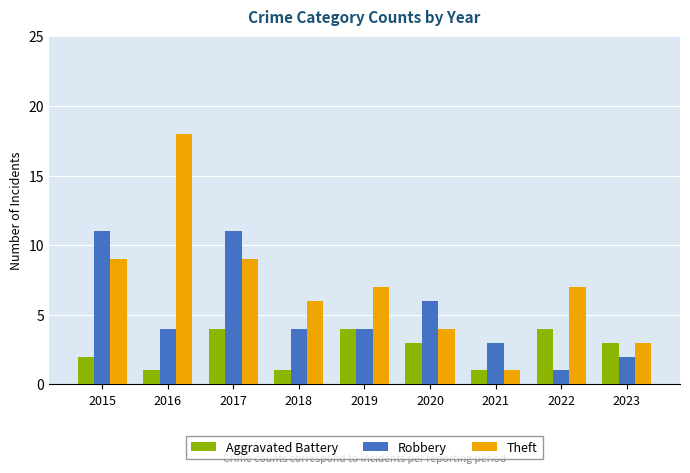

What is the maximum value shown in the chart?

18